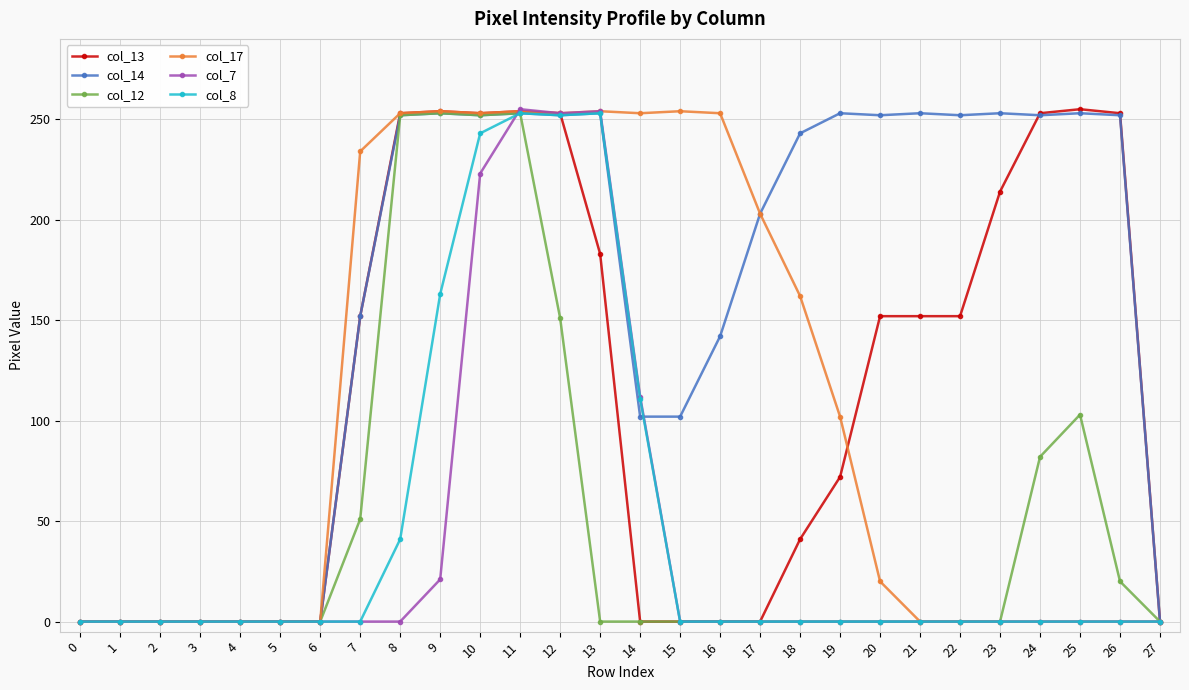

How many data points does each series have?

28